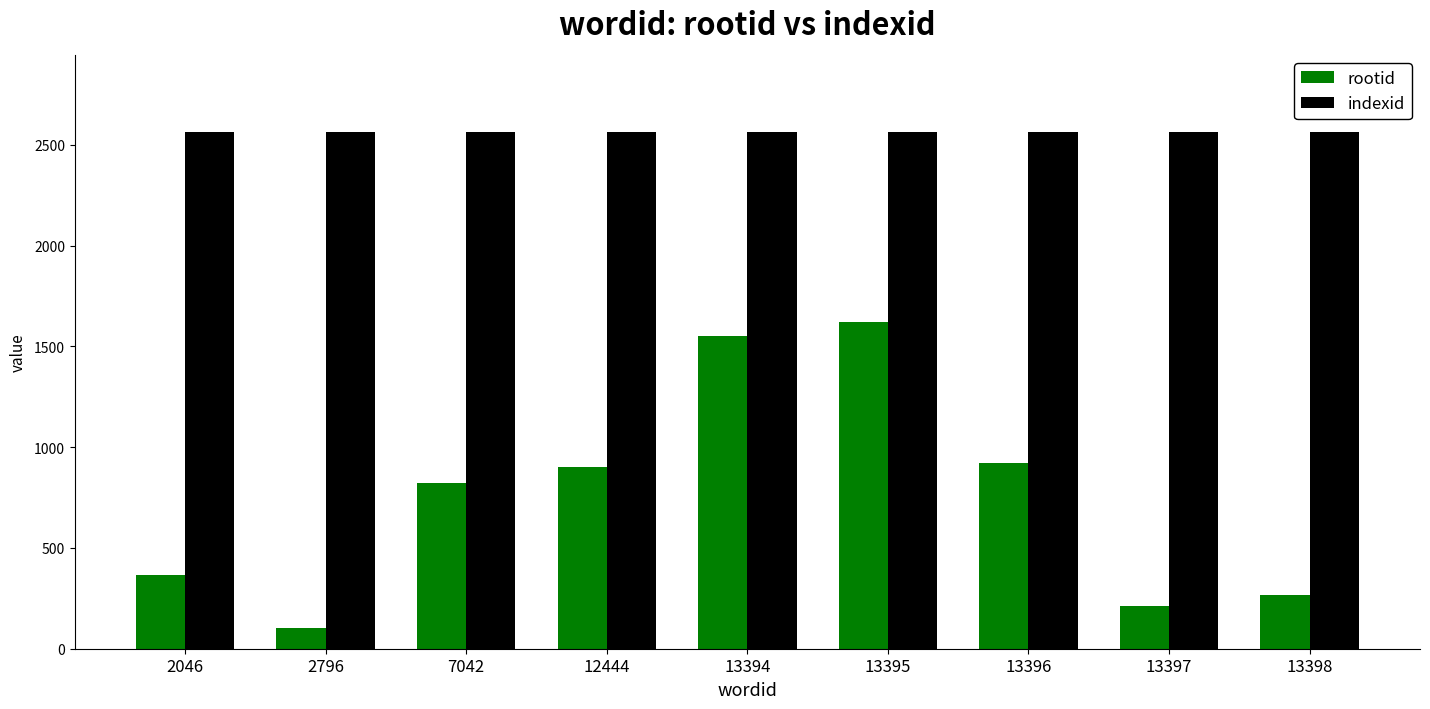

Is it true that indexid equals 1121 at 13396?

False